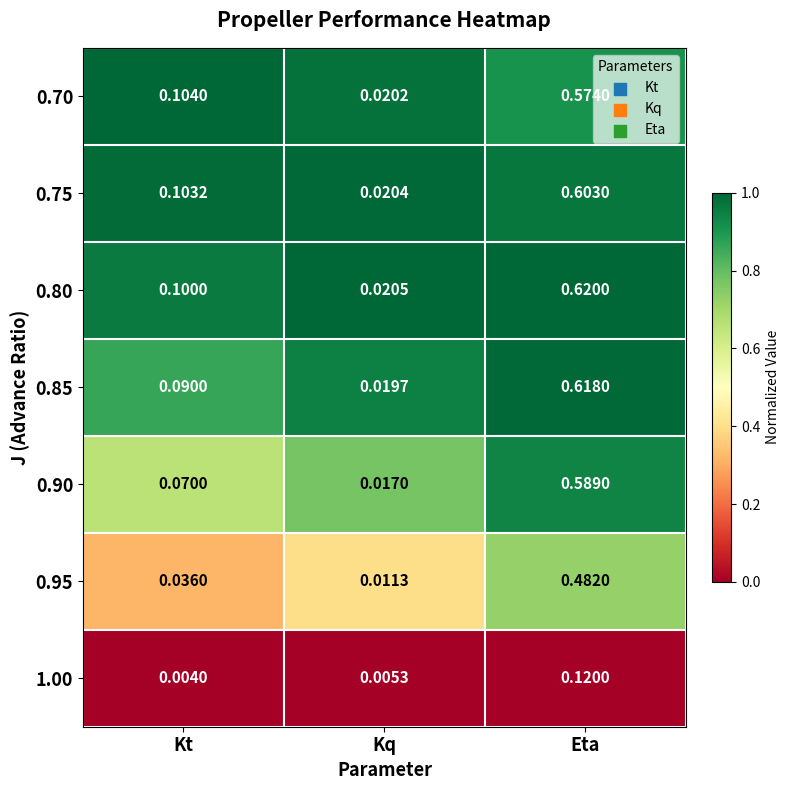

At which category is the sum across all series the highest?

Eta